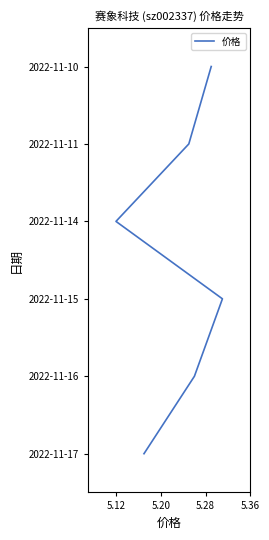

The chart shows a value of 3 at 5. True or false?

False